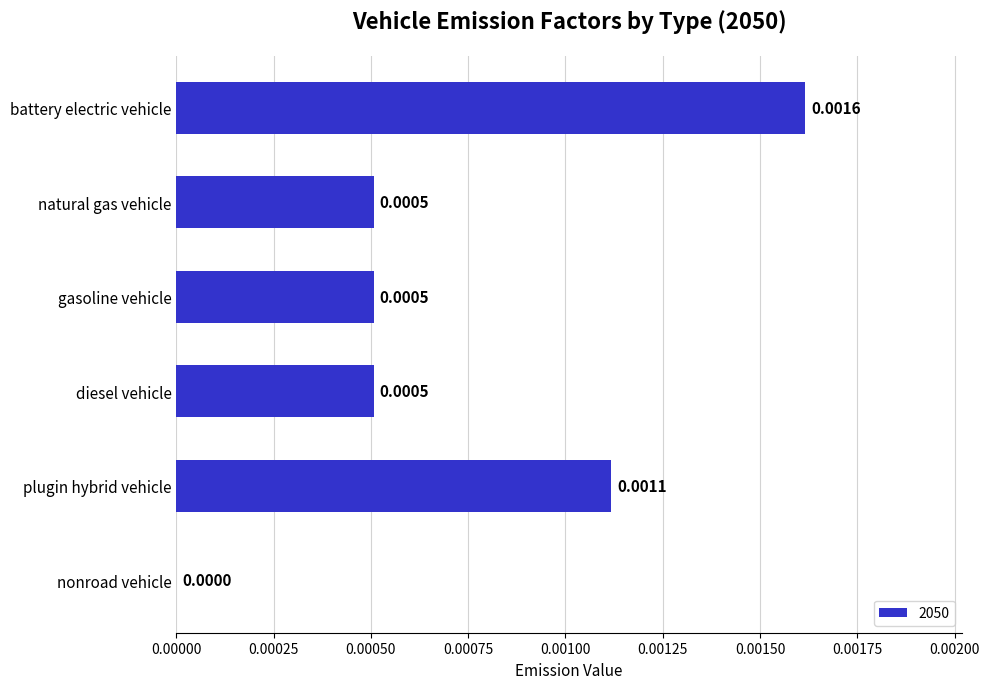

At which label is the value closest to 0?

nonroad vehicle